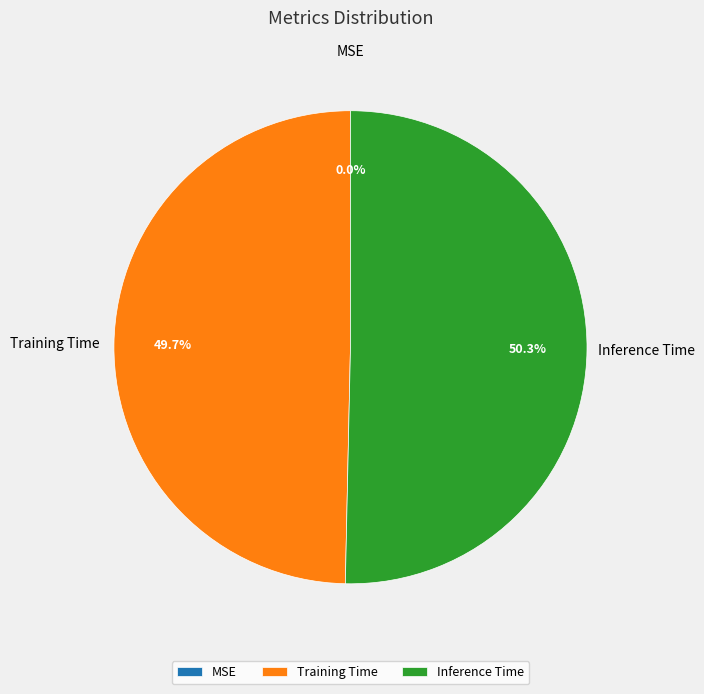

To the nearest percent, what is the combined percentage of Inference Time and Training Time?

100%